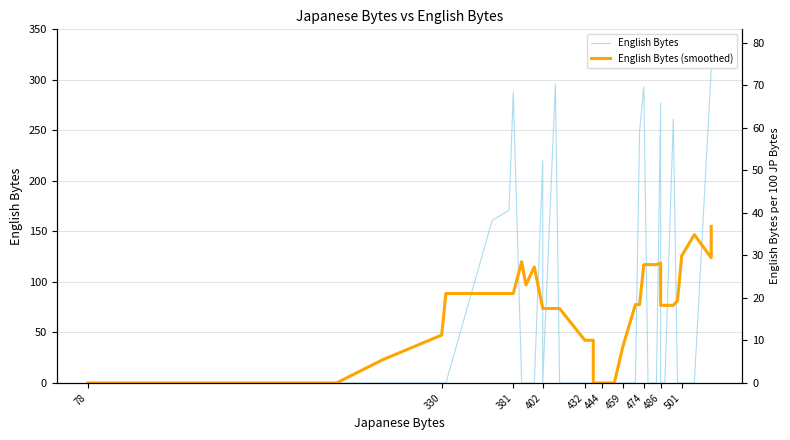

Does the chart display data point markers on the line(s)?

No